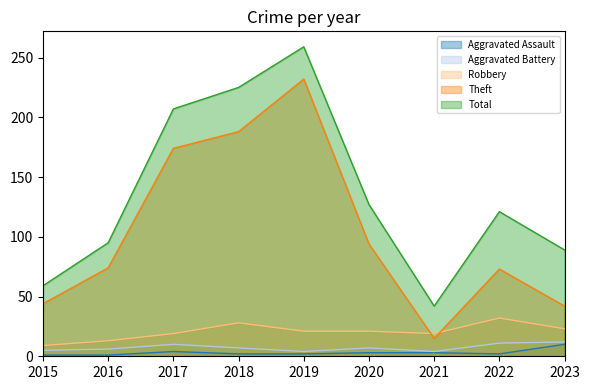

Which series changed the most between 2016 and 2017?

Total